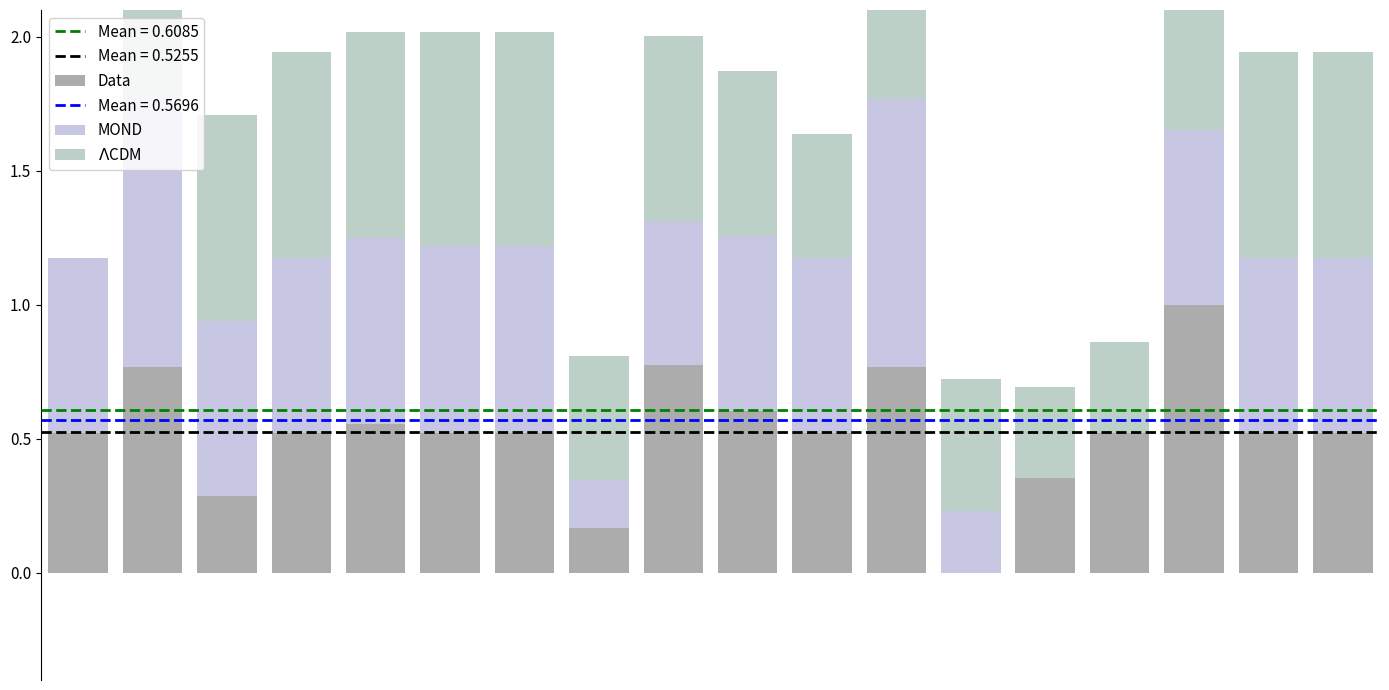

At which label does Data reach its peak?

15